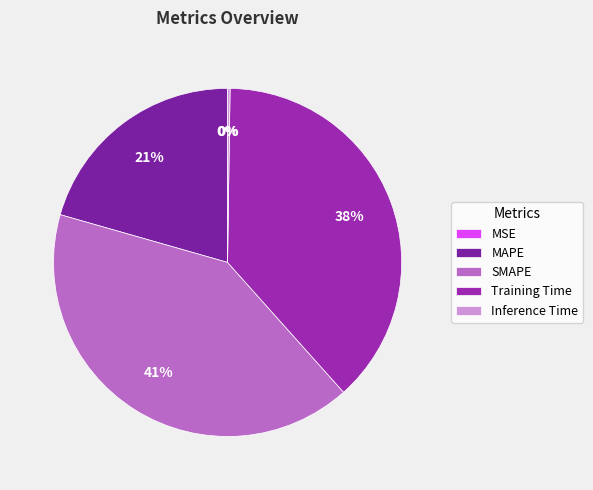

What percentage is the SMAPE slice, to the nearest percent?

41%